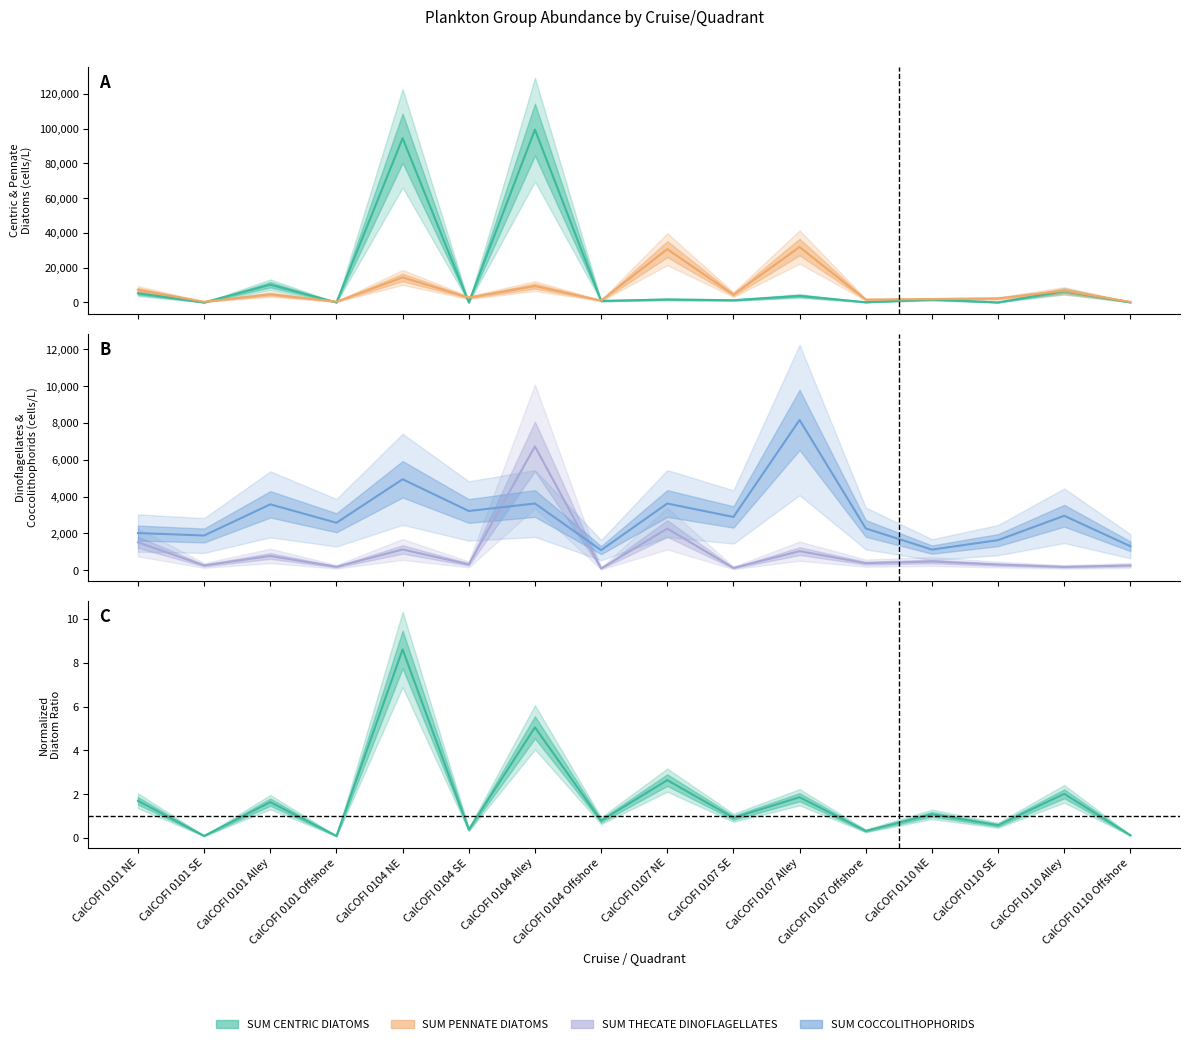

The SUM COCCOLITHOPHORIDS series shows 3221.0 at CalCOFI 0104 SE. True or false?

True